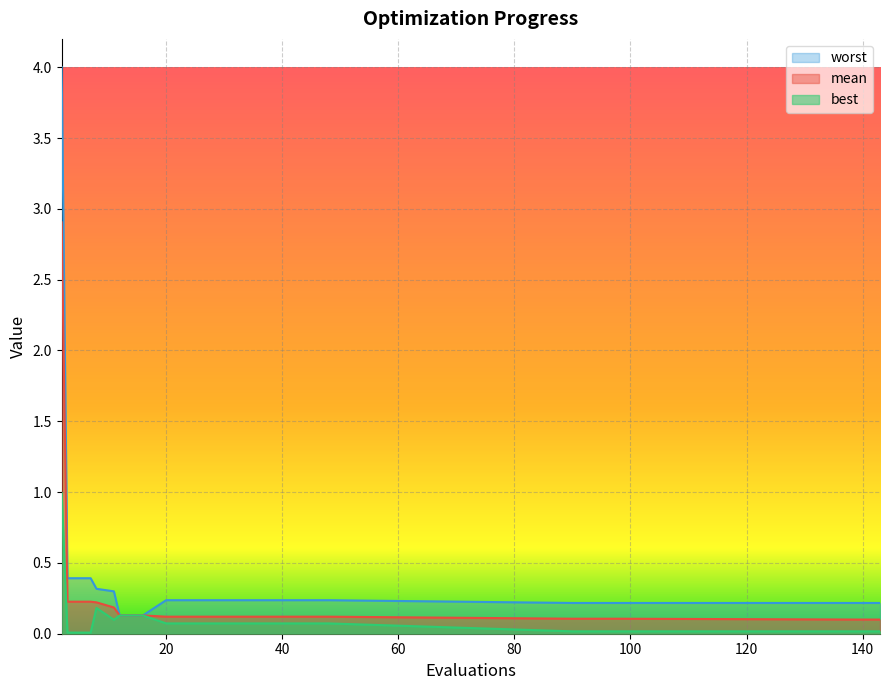

The best series shows 0.1 at 48. True or false?

True